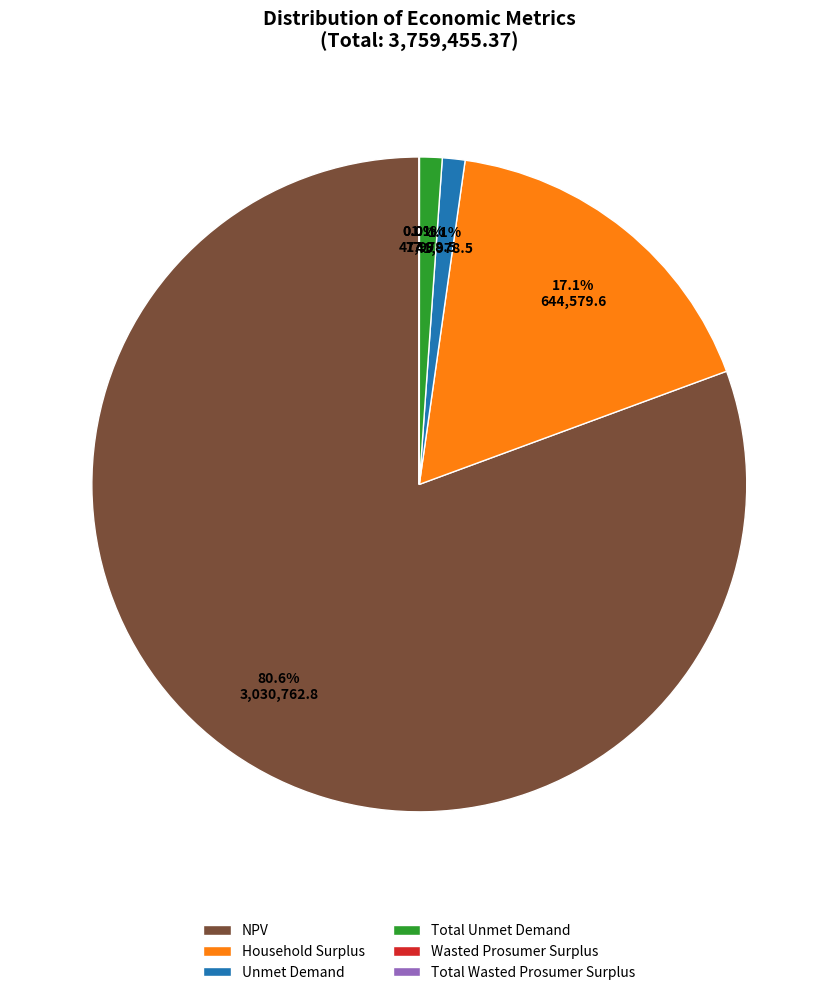

Which category has the biggest portion of the pie?

NPV